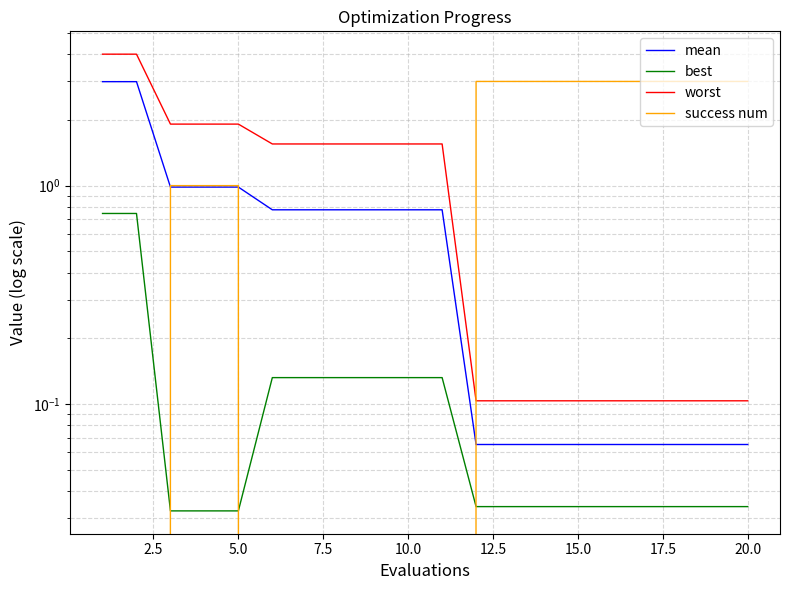

Count the number of data series in this chart.

4